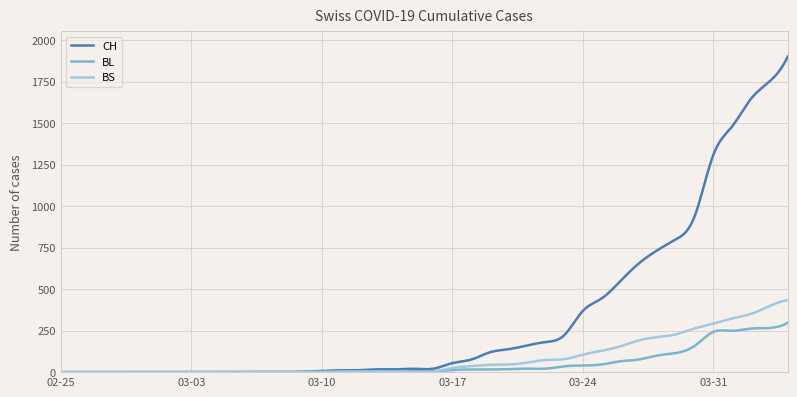

What is the average value of the BL series?

49.6